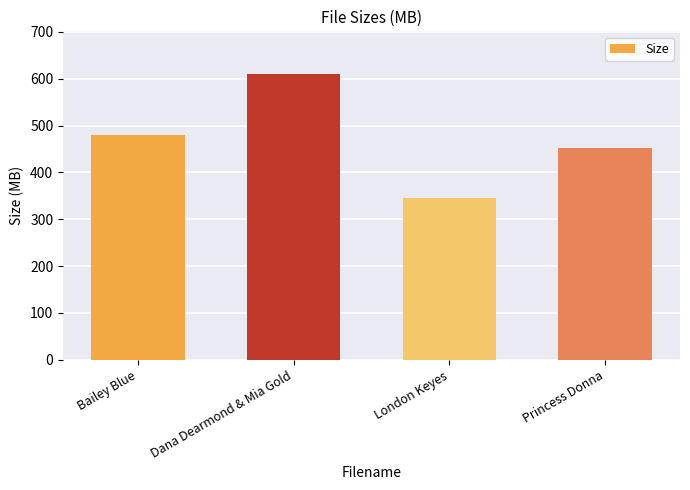

Is it true that the value at Dana Dearmond & Mia Gold is 609.8?

True